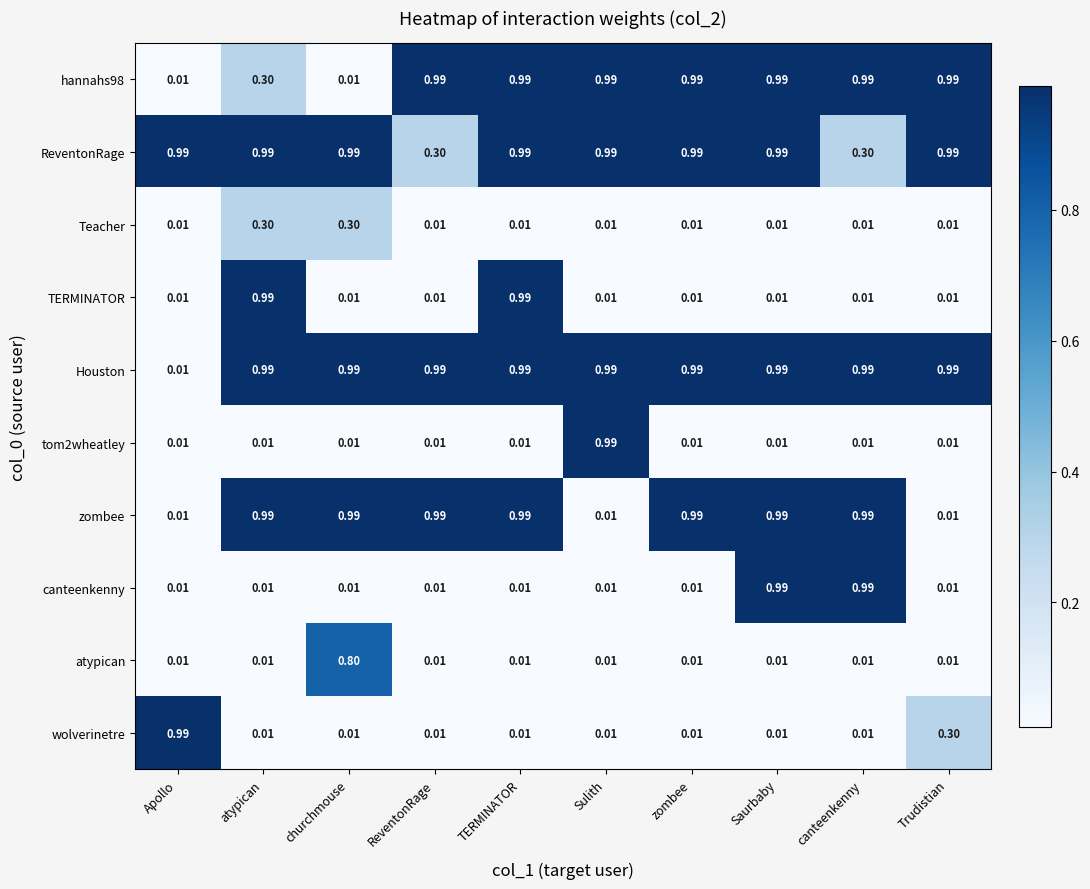

Which series has the largest total across all categories?

Houston